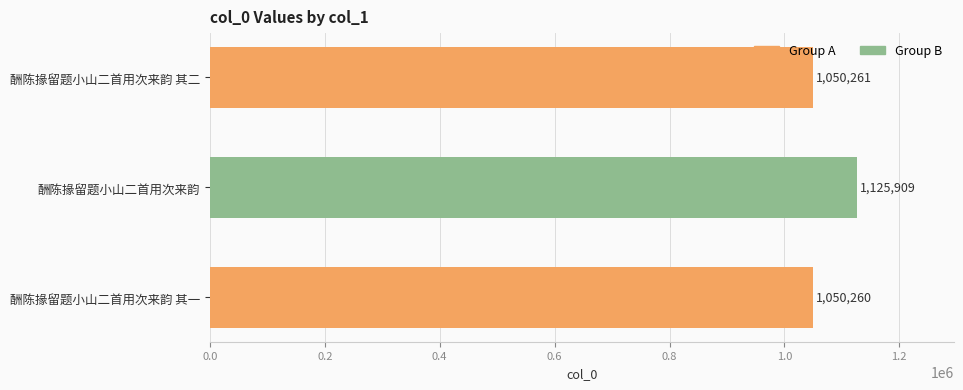

What is the change in value from 酬陈掾留题小山二首用次来韵 其二 to 酬陈掾留题小山二首用次来韵?

+75648